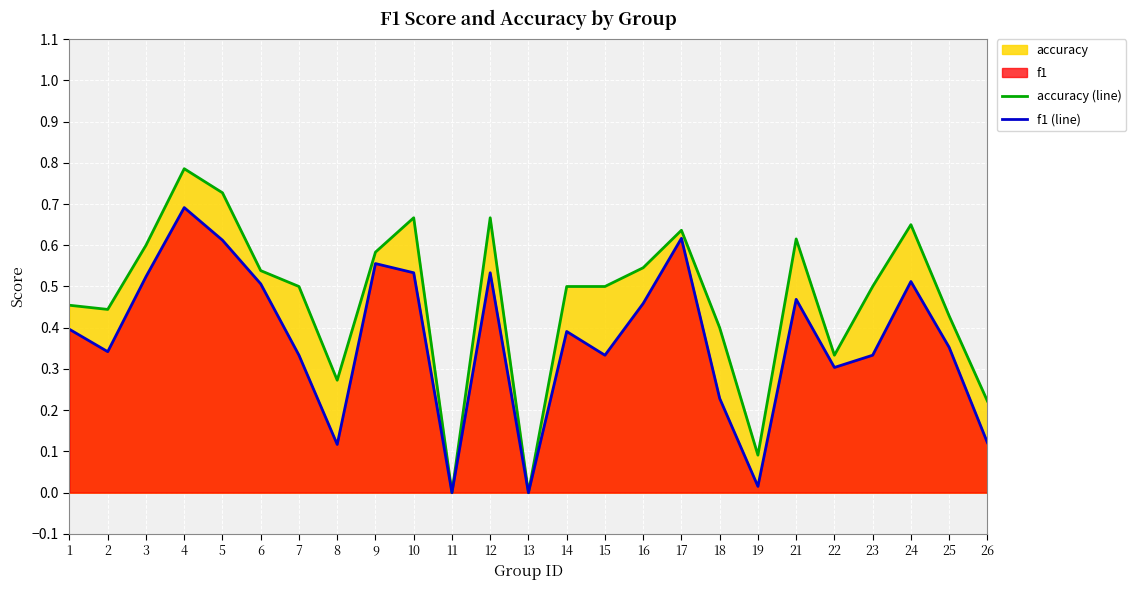

Which series has the largest total across all categories?

accuracy (line)